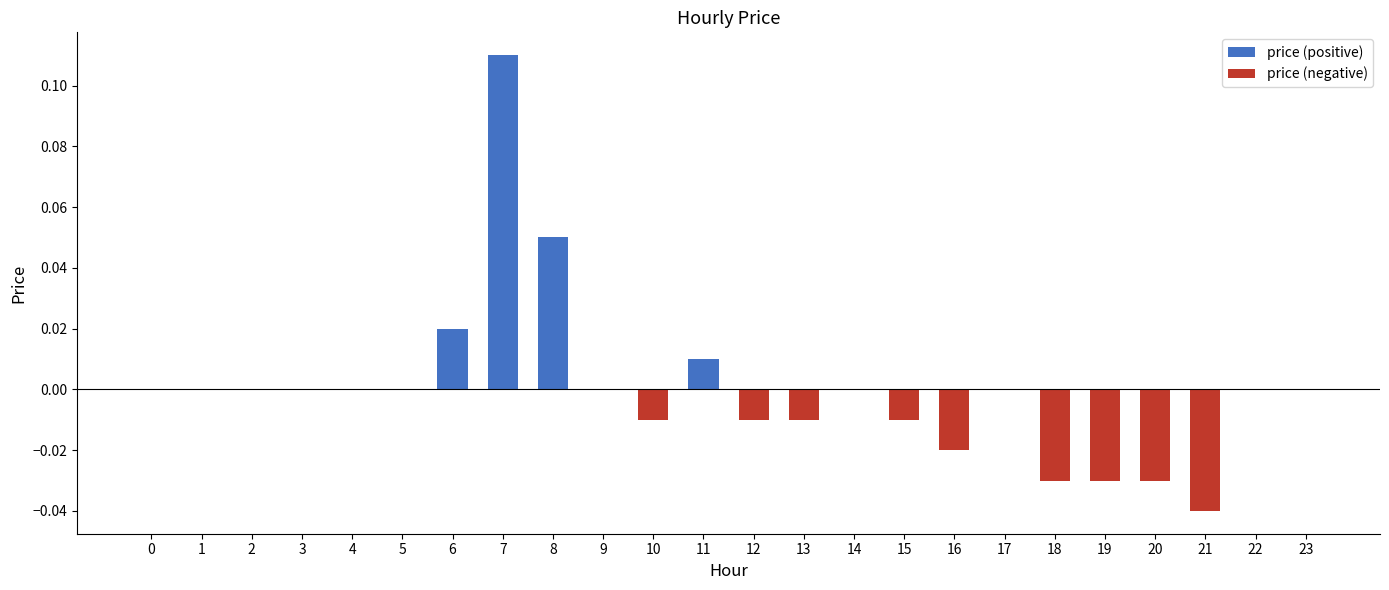

List the labels in order of price (negative) value, smallest first.

21, 18, 19, 20, 16, 10, 12, 13, 15, 0, 1, 2, 3, 4, 5, 6, 7, 8, 9, 11, 14, 17, 22, 23